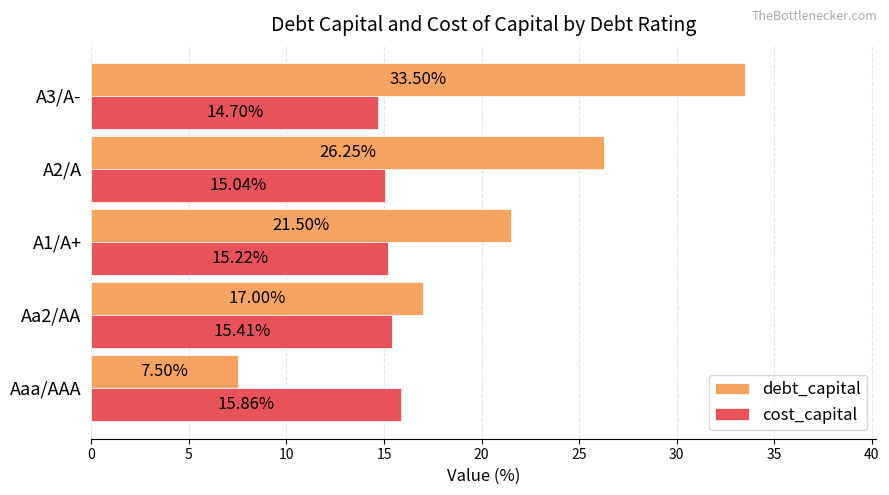

What is the minimum value shown in the chart?

7.5